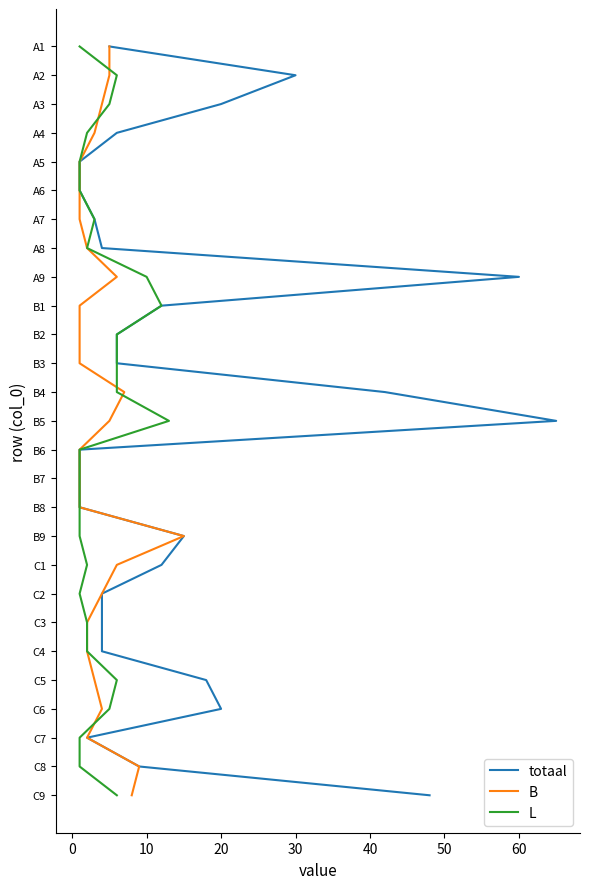

What are all the series names shown in the legend?

totaal, B, L